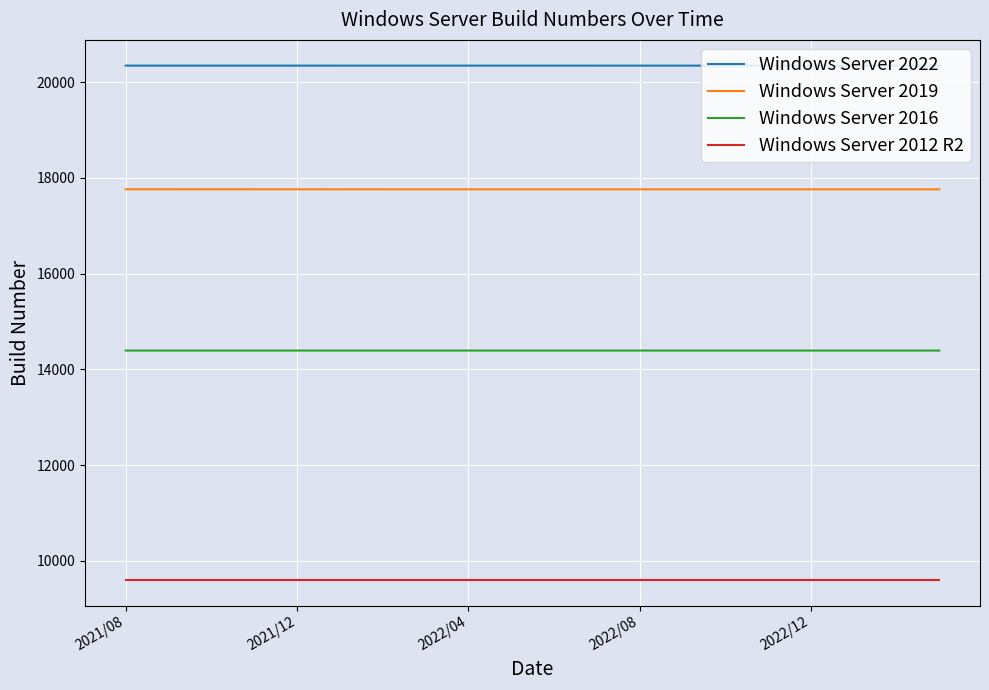

Which series has the largest total across all categories?

Windows Server 2022